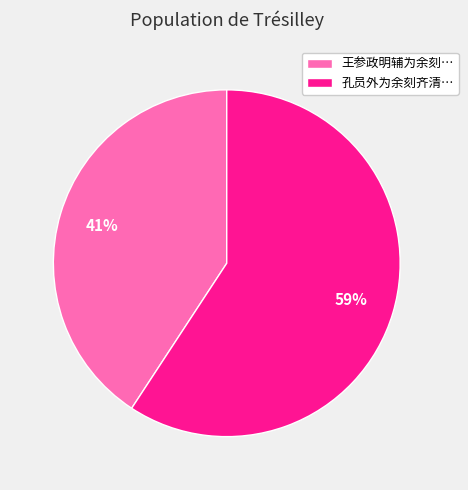

Which category accounts for the majority?

孔员外为余刻齐清…